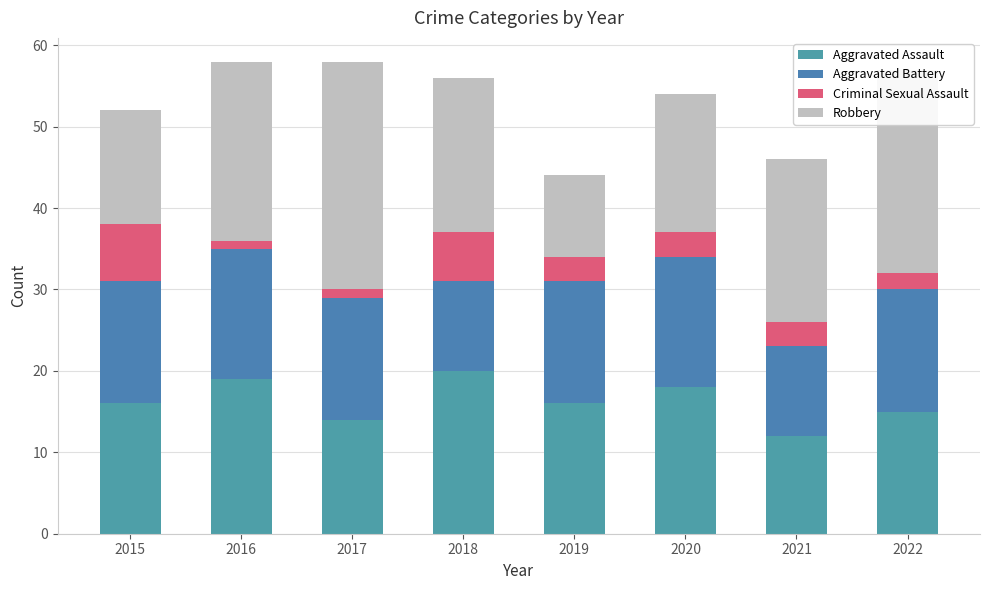

At which category is the sum across all series the highest?

2016